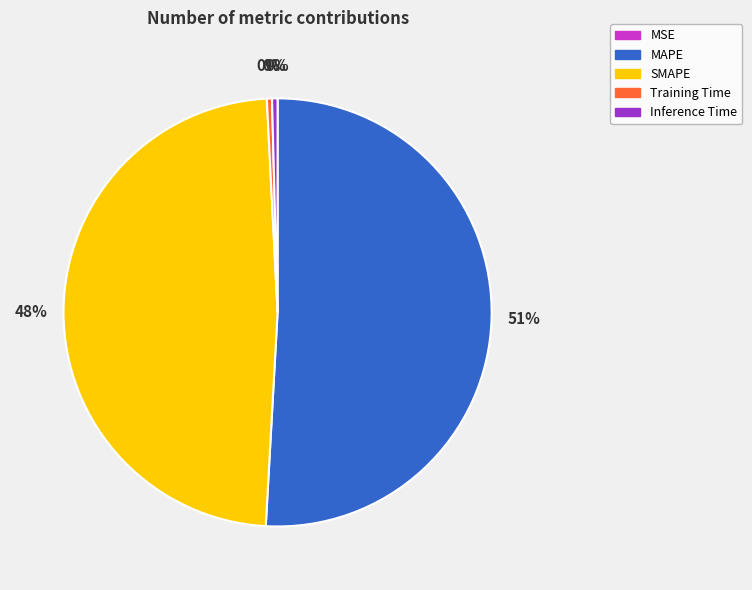

Which slice represents more than half of the pie?

MAPE